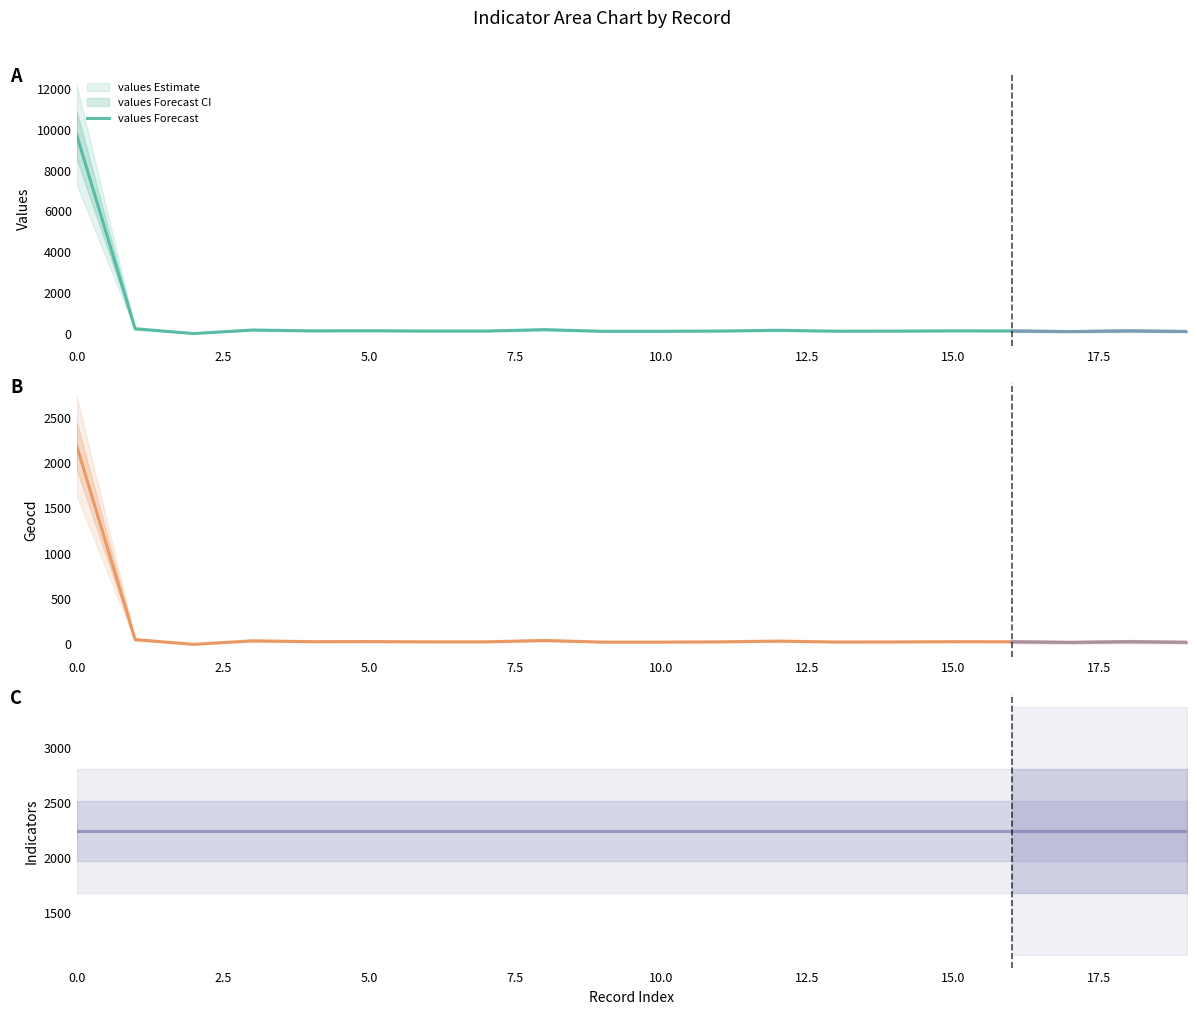

At which label is values closest to 4881?

1